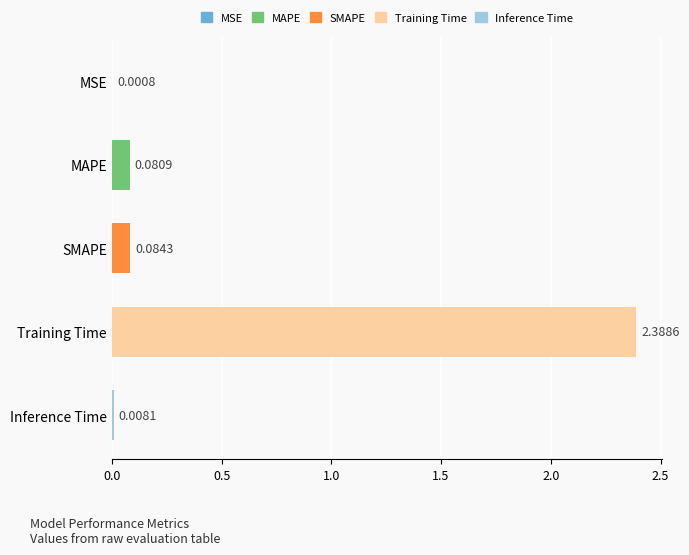

What is the change in value from Training Time to Inference Time?

-2.4